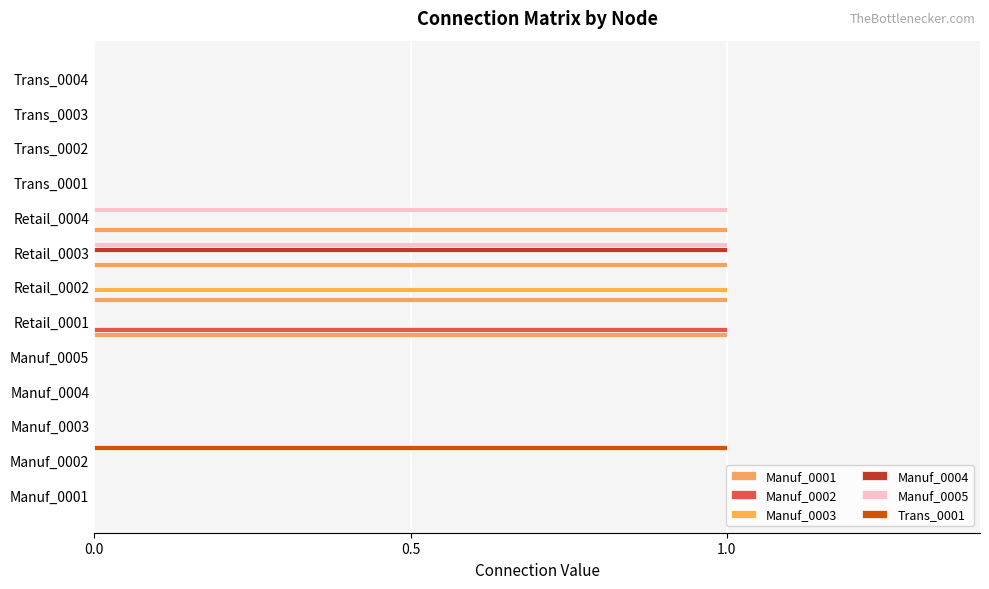

Count the number of categories in the chart.

13